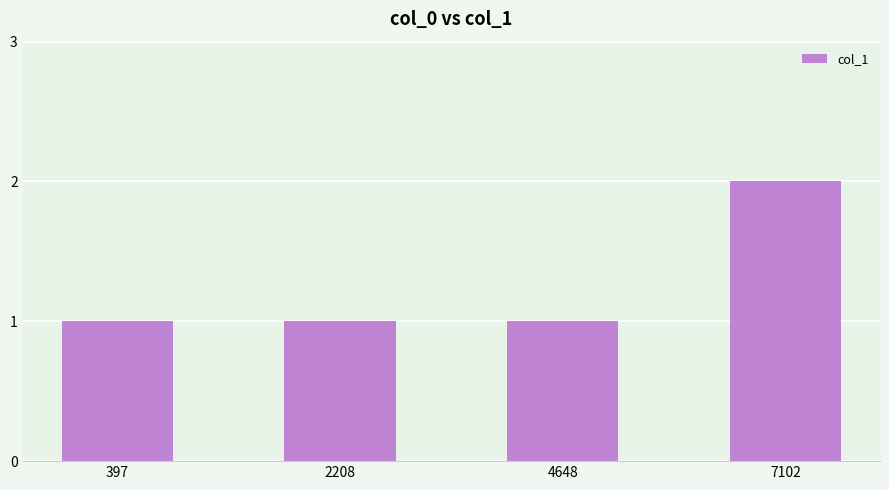

True or false: the data shows 1 at 2208.

True